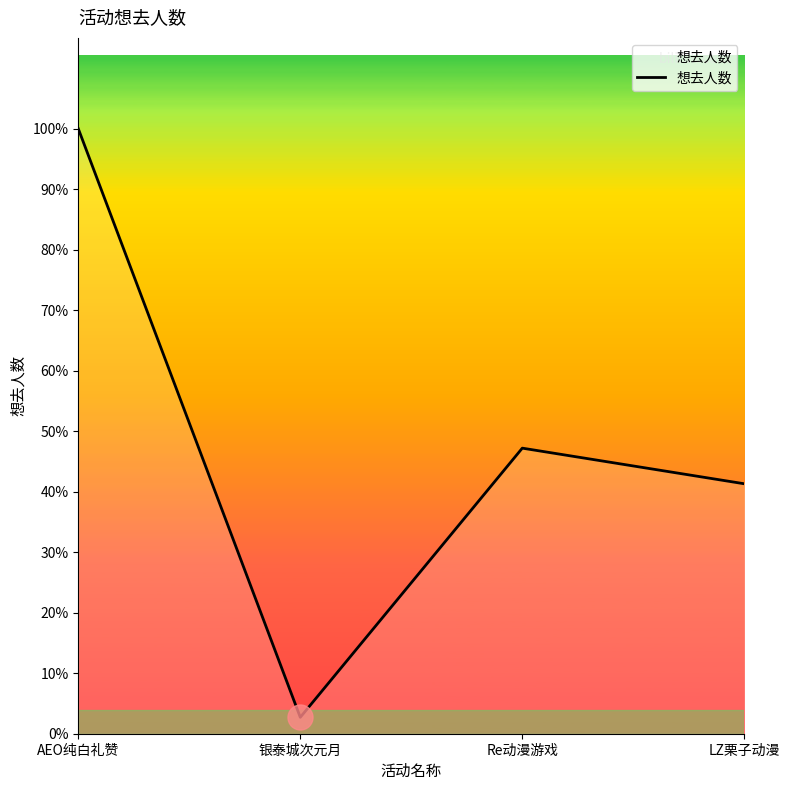

What is the label of the 2nd point from the right?

Re动漫游戏